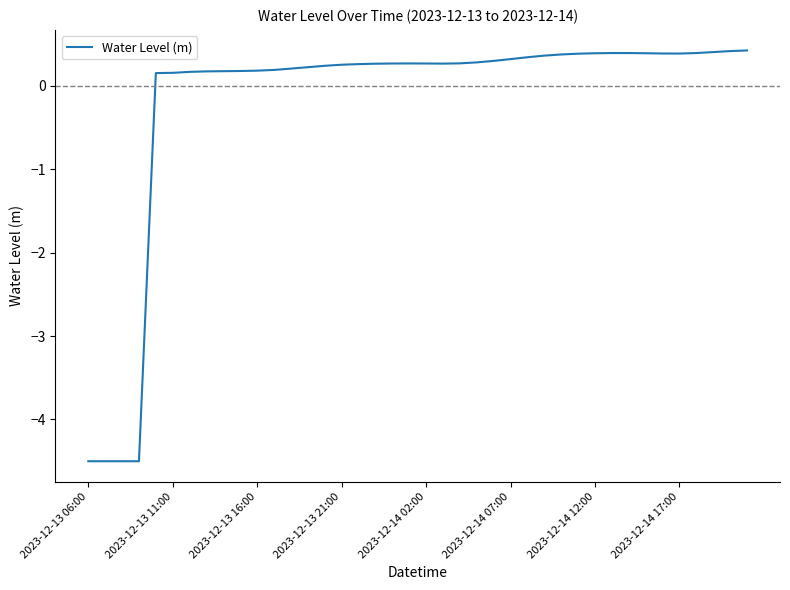

What is the maximum value shown in the chart?

0.4